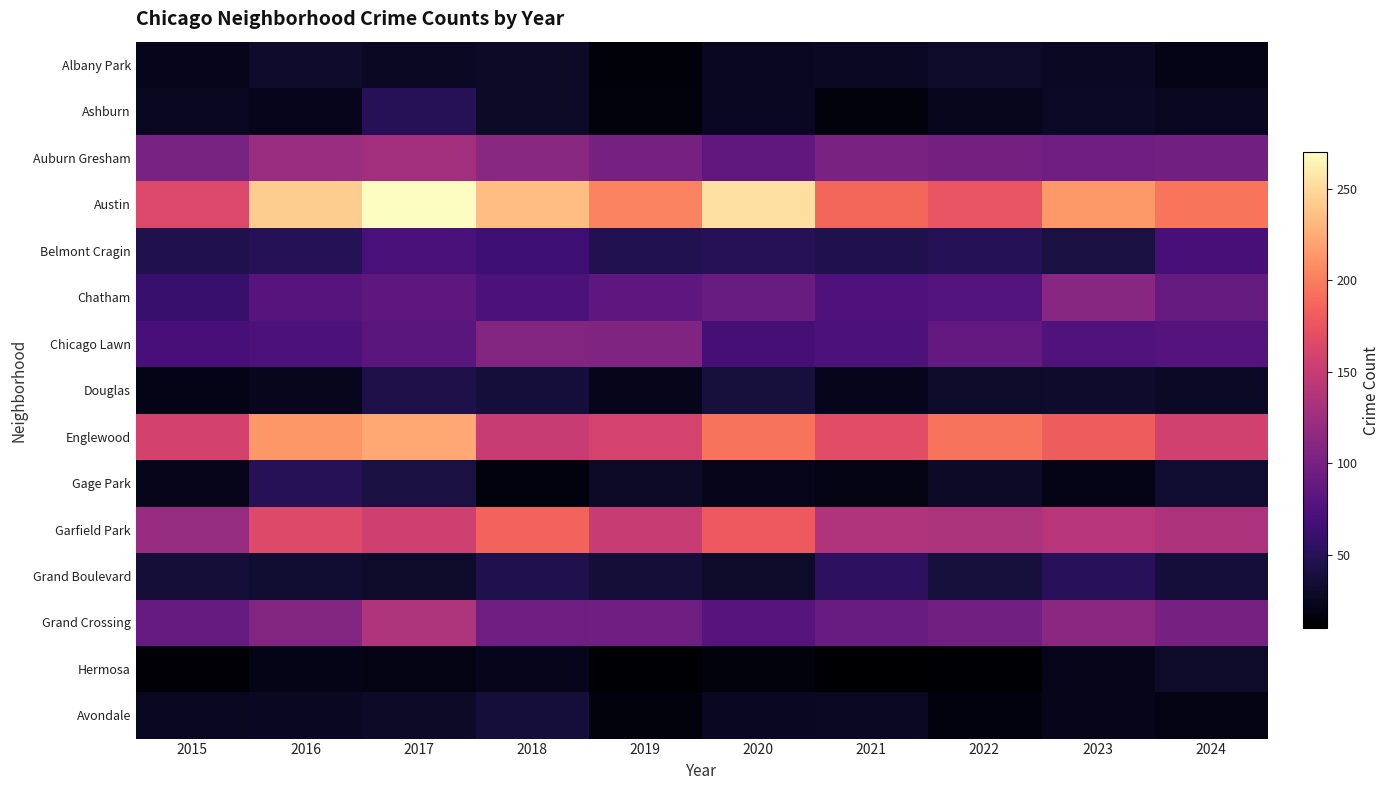

Reading left to right, extract all data points from this chart.

Albany Park: 2015=24	2016=32	2017=28	2018=30	2019=15	2020=26	2021=28	2022=31	2023=28	2024=22
Ashburn: 2015=26	2016=24	2017=50	2018=30	2019=17	2020=27	2021=17	2022=25	2023=29	2024=26
Auburn Gresham: 2015=101	2016=122	2017=127	2018=112	2019=100	2020=86	2021=102	2022=99	2023=95	2024=97
Austin: 2015=165	2016=243	2017=270	2018=235	2019=203	2020=253	2021=187	2022=175	2023=215	2024=195
Belmont Cragin: 2015=46	2016=49	2017=71	2018=64	2019=47	2020=50	2021=45	2022=49	2023=41	2024=69
Chatham: 2015=60	2016=80	2017=85	2018=73	2019=85	2020=92	2021=74	2022=78	2023=111	2024=89
Chicago Lawn: 2015=69	2016=73	2017=83	2018=108	2019=106	2020=68	2021=73	2022=88	2023=75	2024=79
Douglas: 2015=22	2016=25	2017=44	2018=38	2019=23	2020=39	2021=24	2022=31	2023=32	2024=29
Englewood: 2015=159	2016=214	2017=223	2018=151	2019=160	2020=194	2021=169	2022=194	2023=181	2024=157
Gage Park: 2015=23	2016=50	2017=41	2018=18	2019=30	2020=23	2021=19	2022=30	2023=22	2024=34
Garfield Park: 2015=120	2016=166	2017=156	2018=185	2019=151	2020=179	2021=136	2022=133	2023=141	2024=134
Grand Boulevard: 2015=37	2016=34	2017=31	2018=45	2019=37	2020=31	2021=54	2022=39	2023=51	2024=38
Grand Crossing: 2015=89	2016=107	2017=135	2018=95	2019=96	2020=80	2021=92	2022=97	2023=113	2024=100
Hermosa: 2015=14	2016=22	2017=20	2018=24	2019=12	2020=17	2021=10	2022=12	2023=23	2024=31
Avondale: 2015=26	2016=27	2017=30	2018=38	2019=17	2020=27	2021=28	2022=18	2023=23	2024=20